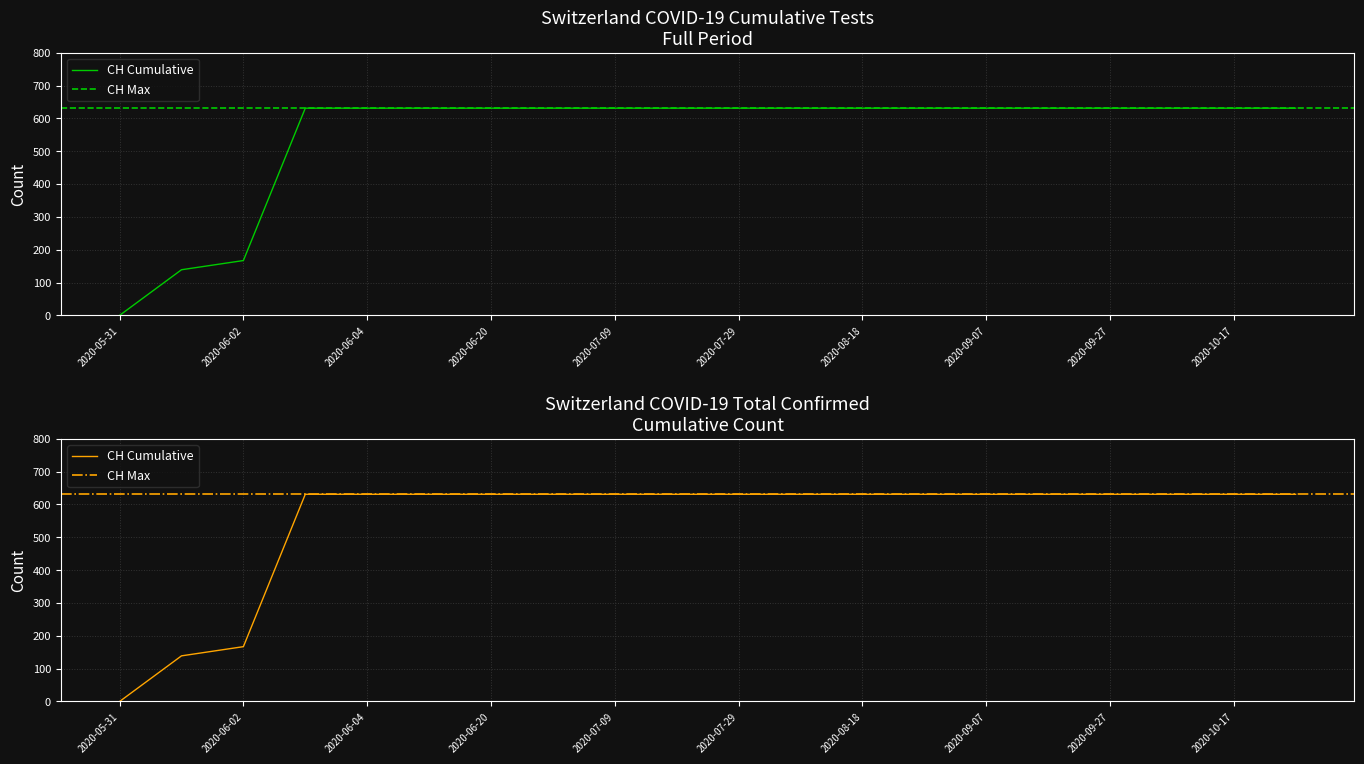

True or false: the data shows 631 at 2020-10-27.

True